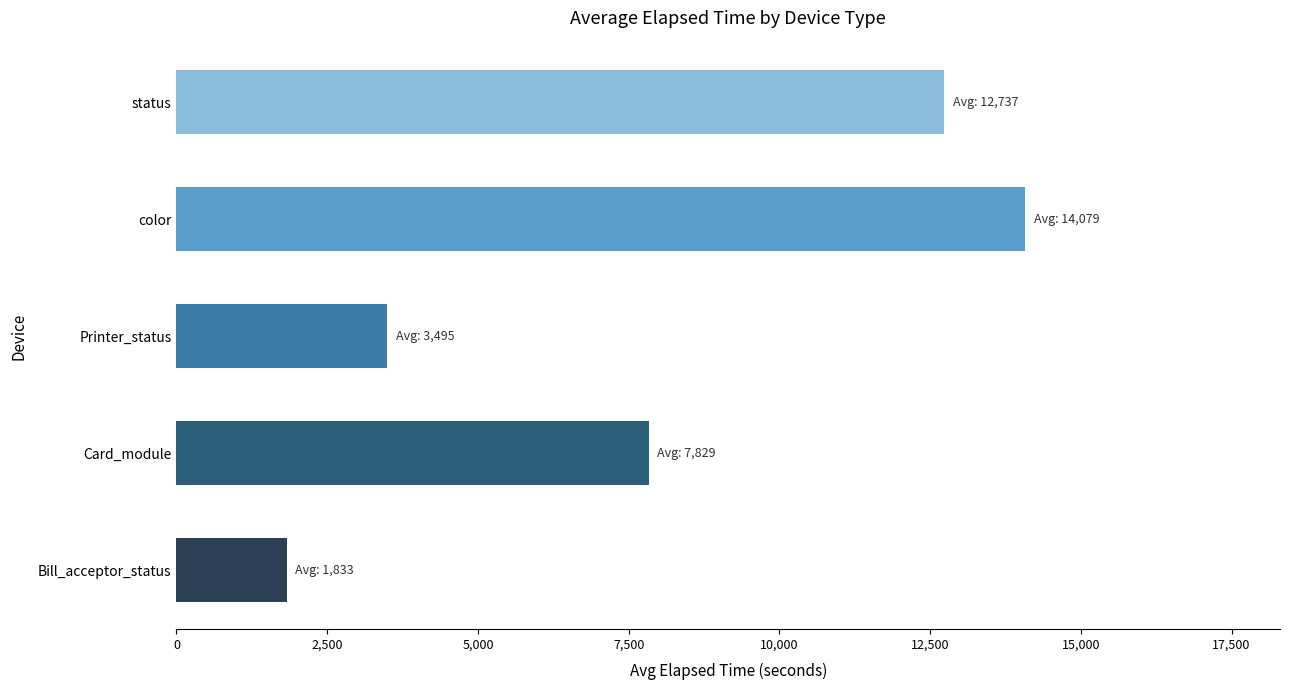

What is the sum of all values?

39973